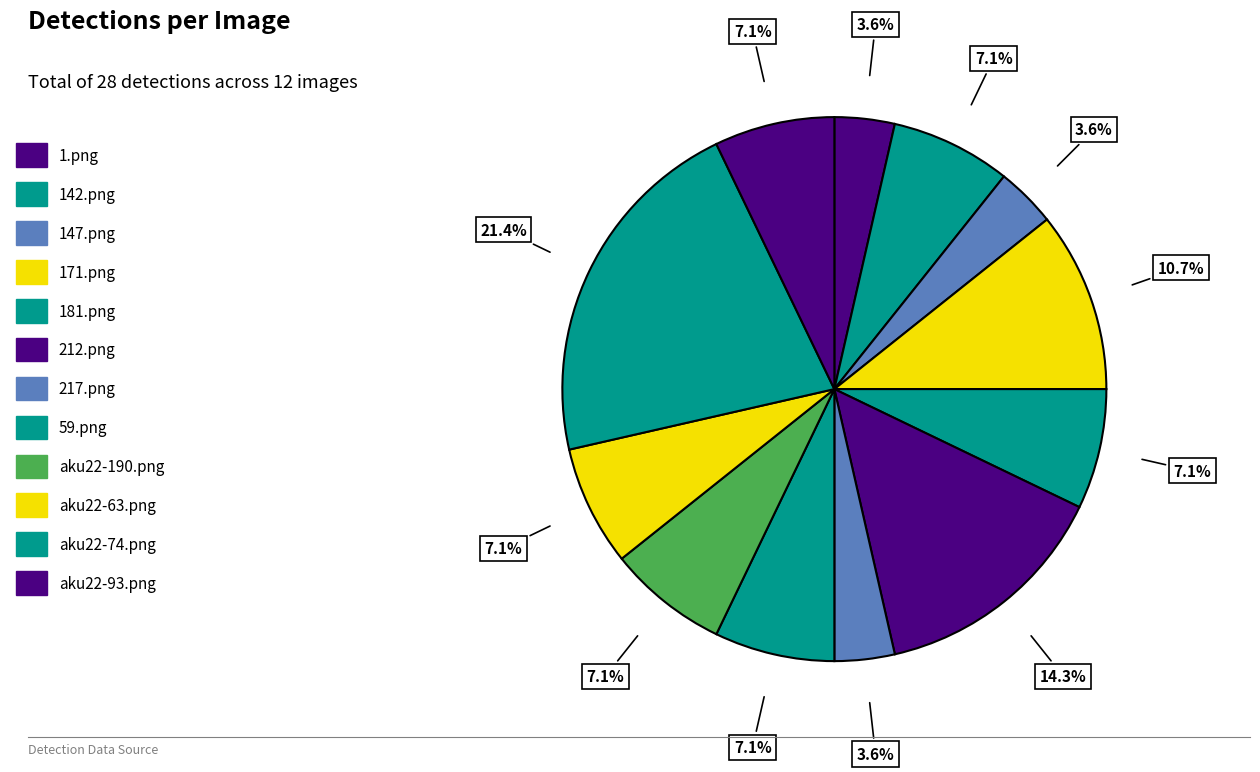

The aku22-190.png slice represents 1% of the pie. True or false?

False